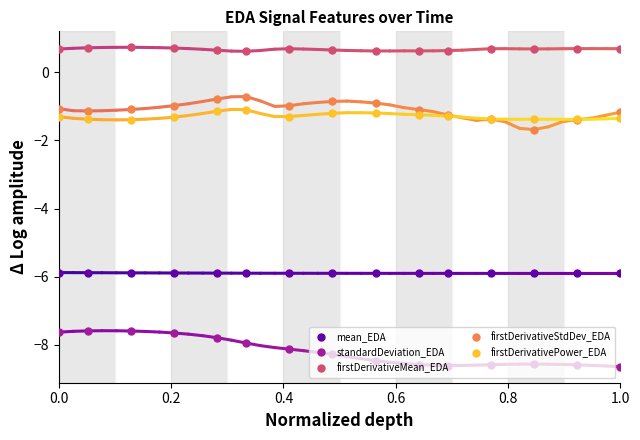

What is the value of the mean_EDA point at the 4th from the left?

-5.9